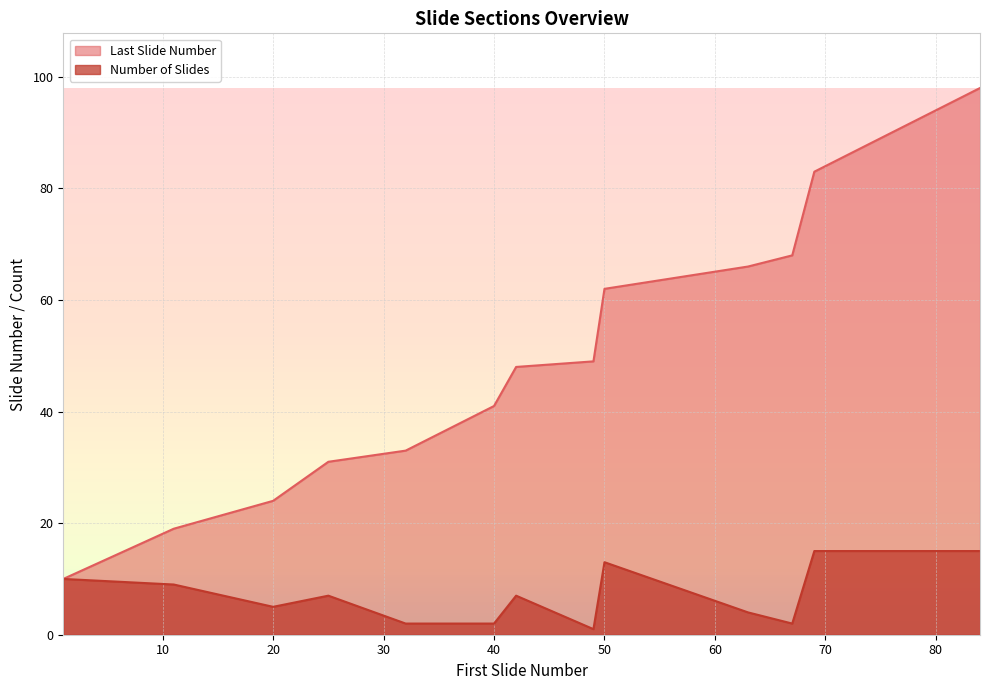

What is the difference between the maximum and minimum values in the Number of Slides series?

14